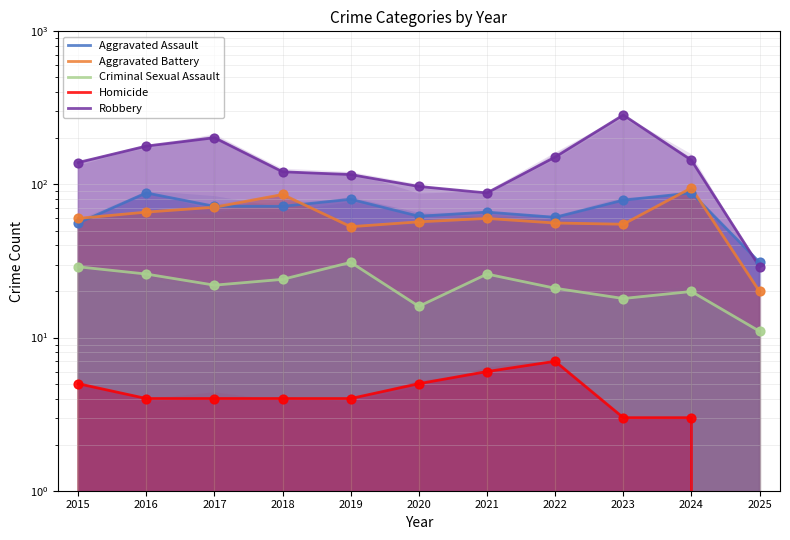

What are all the series names shown in the legend?

Aggravated Assault, Aggravated Battery, Criminal Sexual Assault, Homicide, Robbery